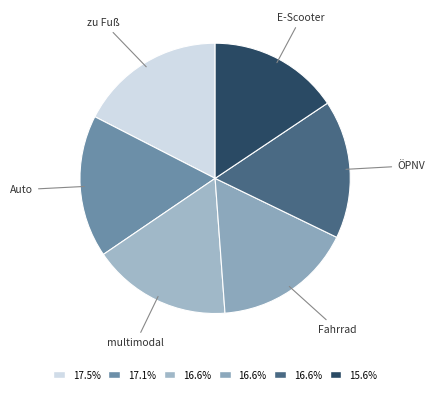

What is the smallest slice in the pie chart?

E-Scooter